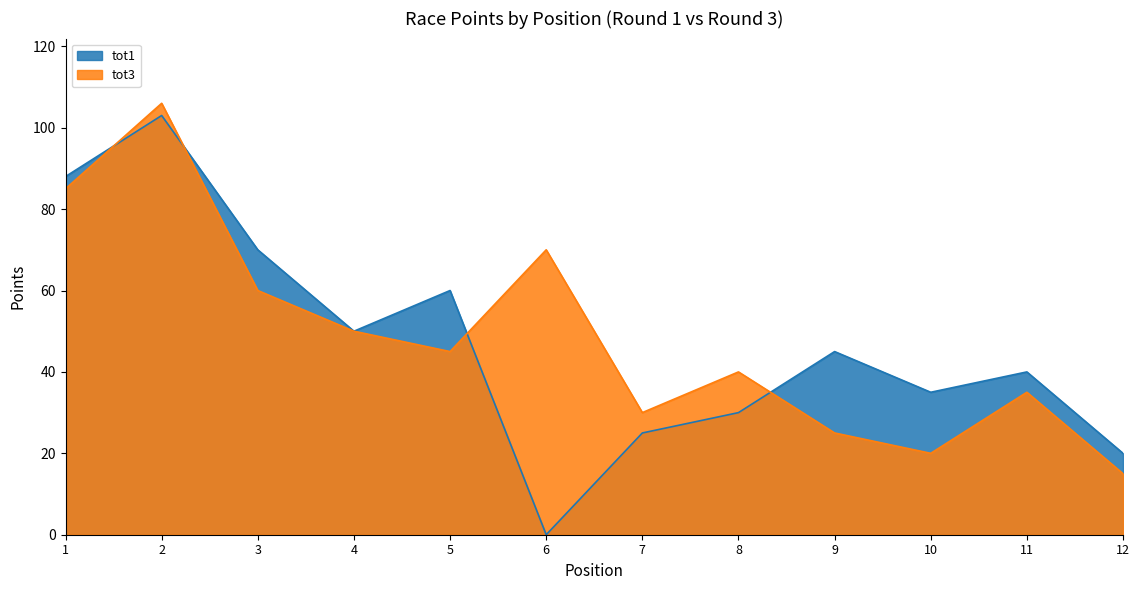

What is the sum of all tot3 values?

581